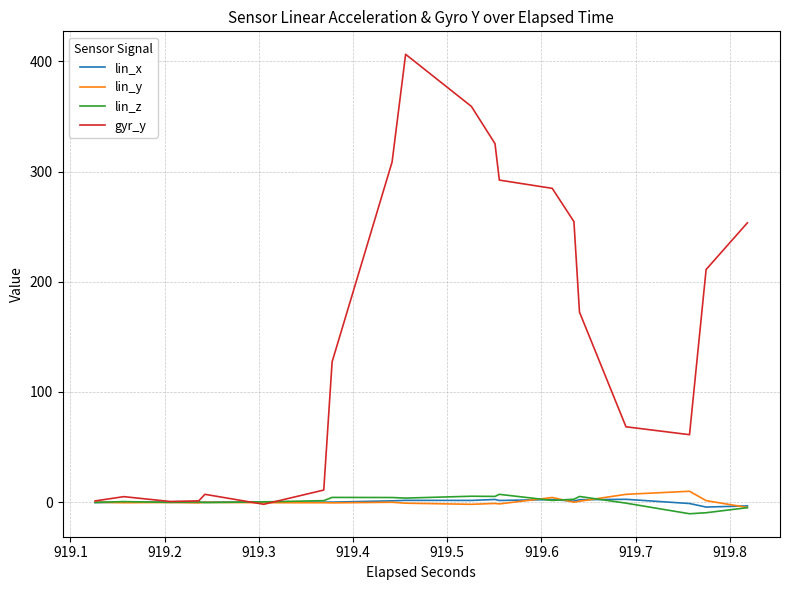

How many intersections are there between lin_x and lin_y?

5